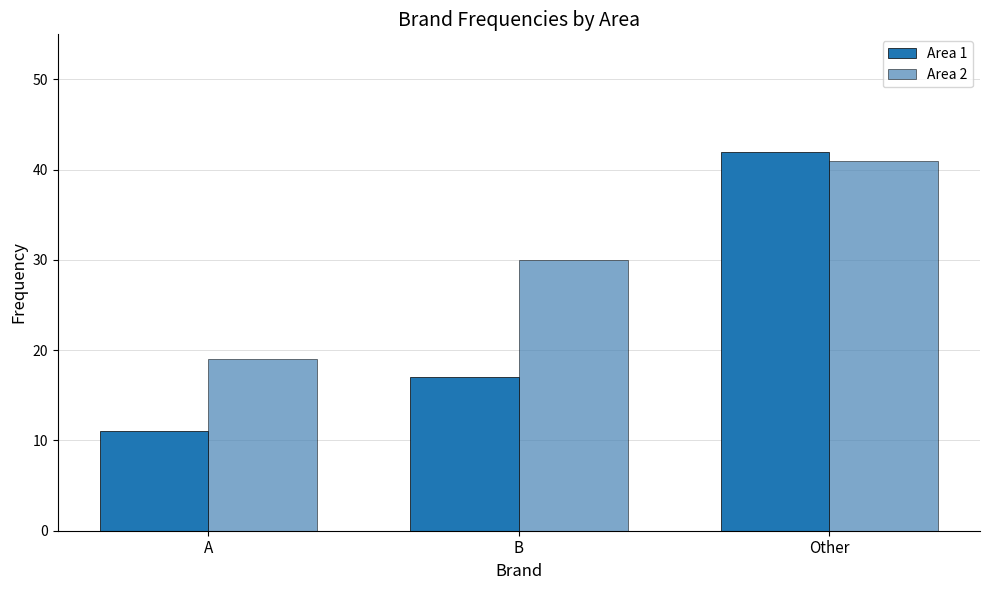

Which category has the highest value in the Area 2 series?

Other